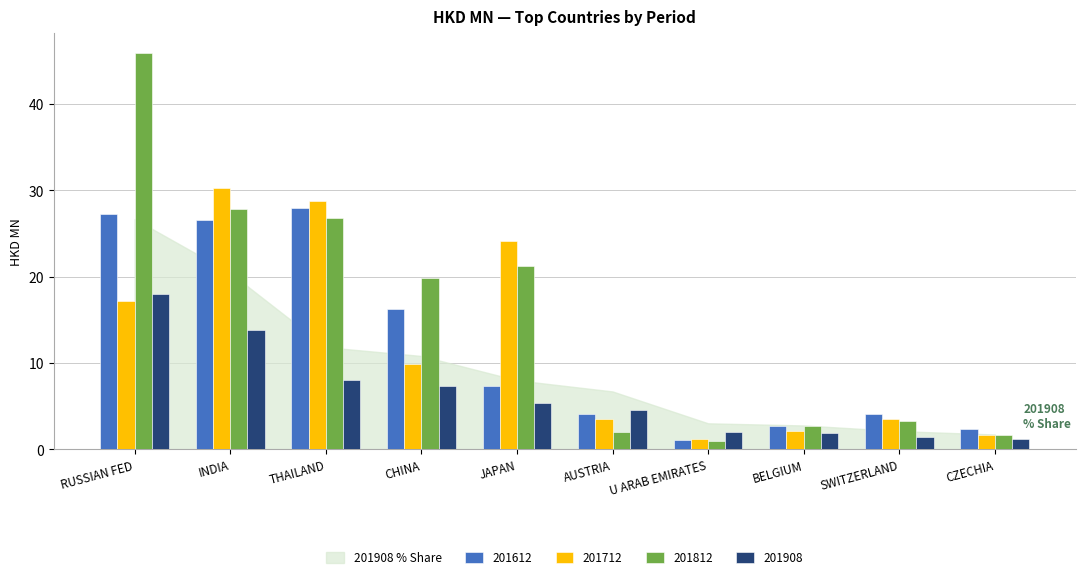

What is the total value across all series at U ARAB EMIRATES?

5.1